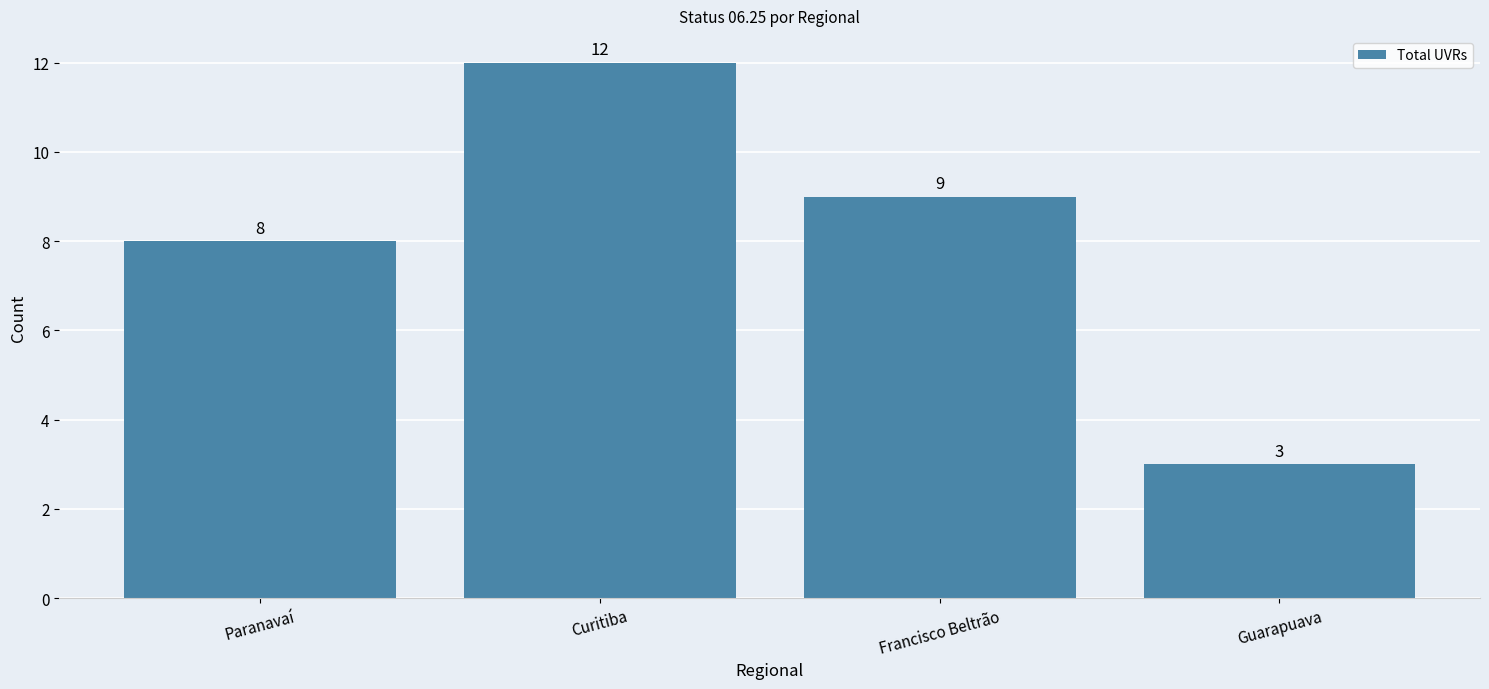

What is the label of the 4th bar from the right?

Paranavaí